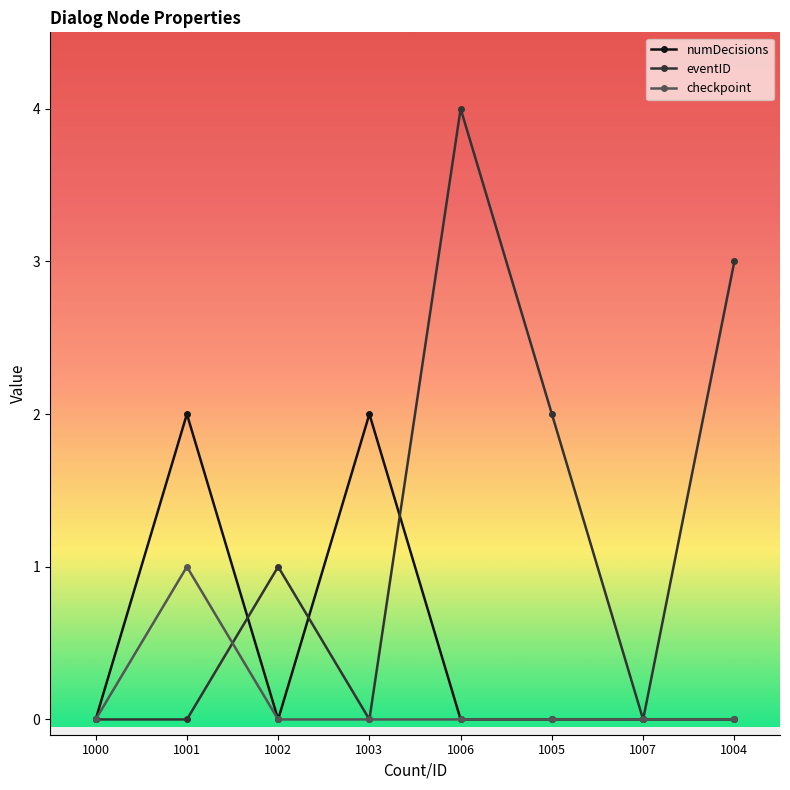

Rank the series by their maximum value, from lowest to highest.

checkpoint, numDecisions, eventID